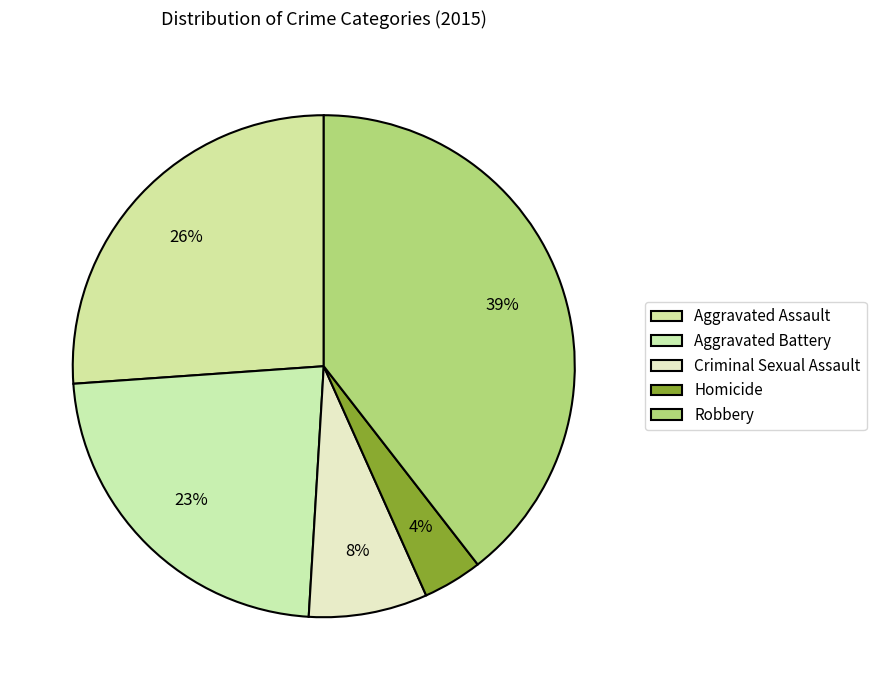

To the nearest percent, what percentage of the pie is Aggravated Assault?

26%